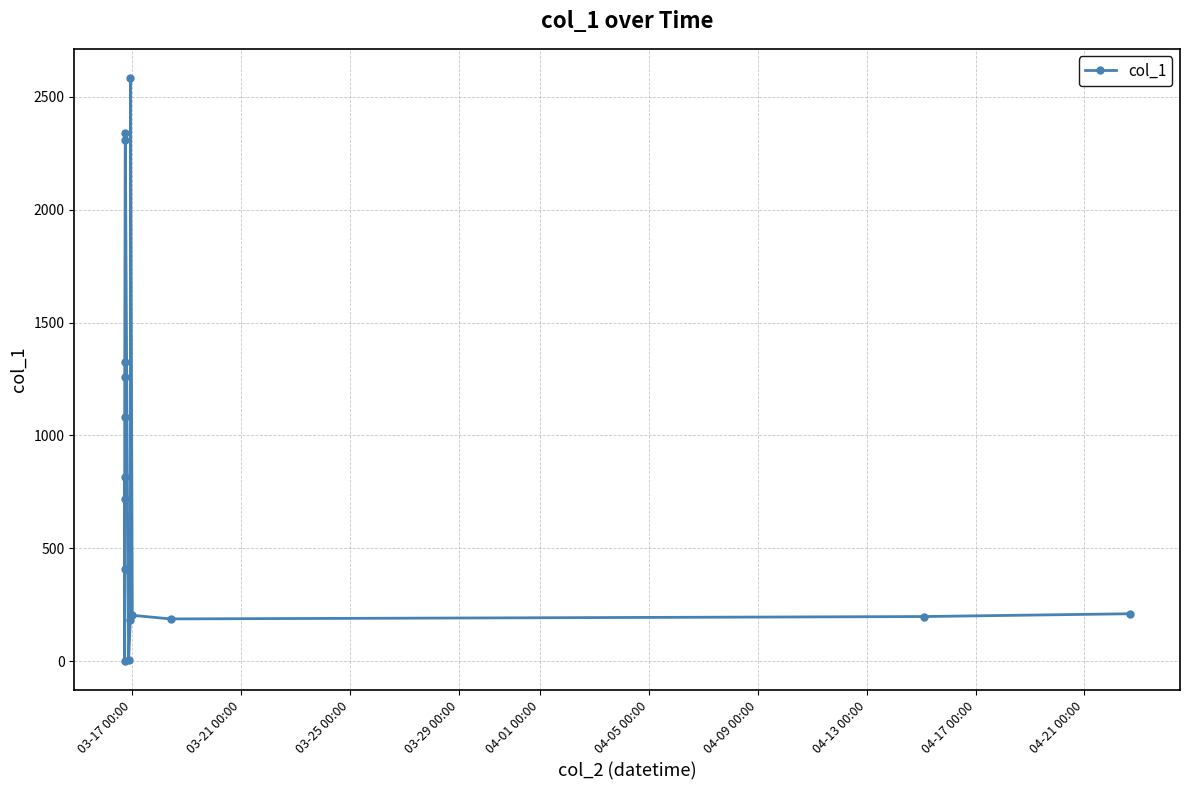

How many data points are less than 410?

8